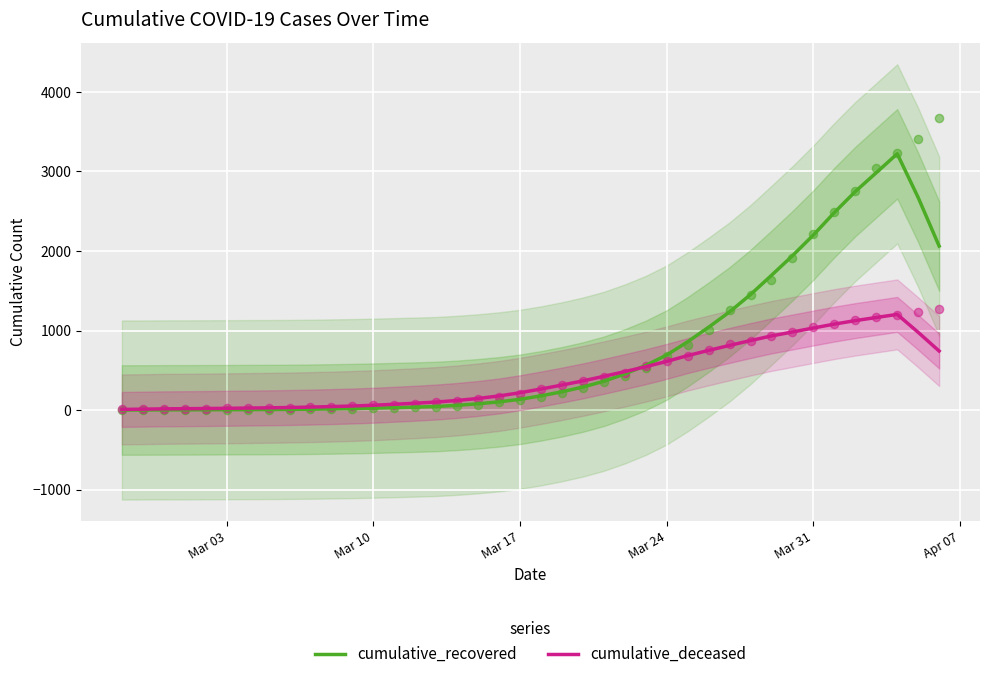

What are all the series names shown in the legend?

cumulative_recovered, cumulative_deceased